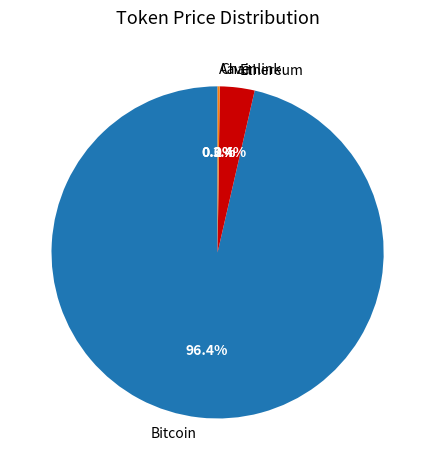

What is the largest slice in the pie chart?

Bitcoin